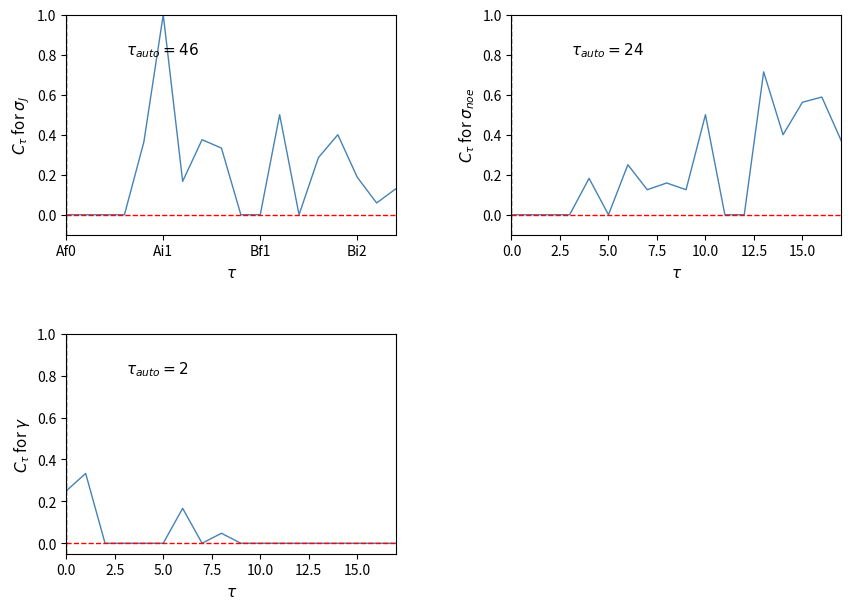

At how many categories does at least one series exceed 0?

15